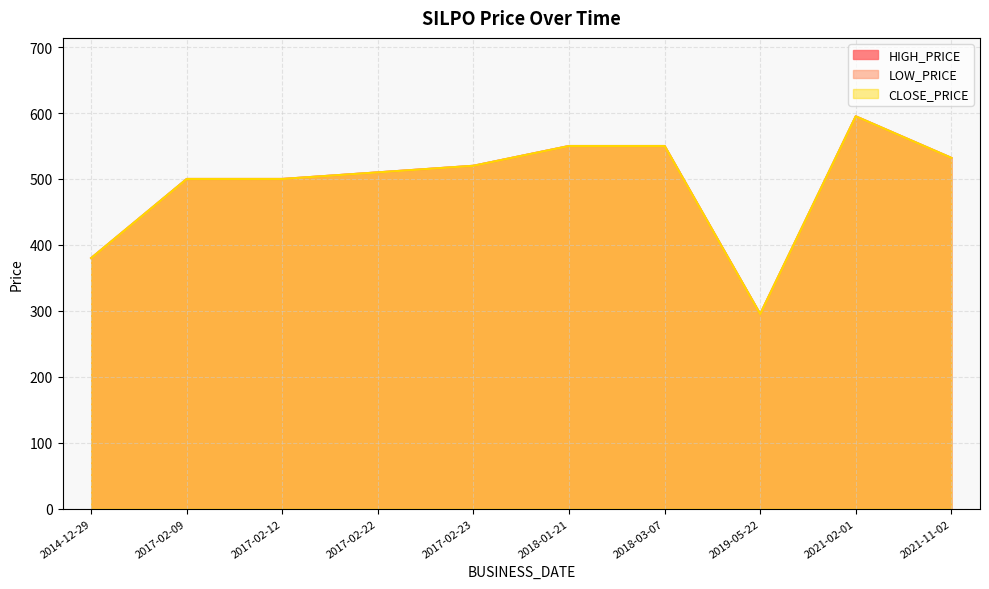

In LOW_PRICE, how many points are higher than both neighbors (excluding endpoints)?

1